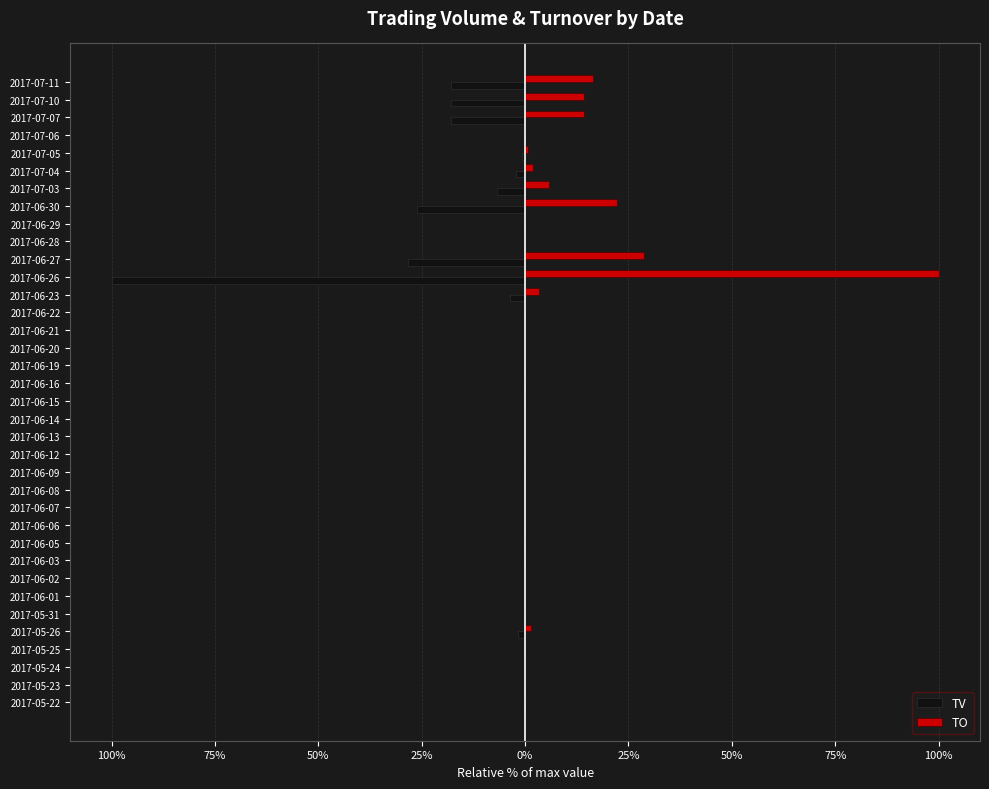

What are all the series names shown in the legend?

TV, TO